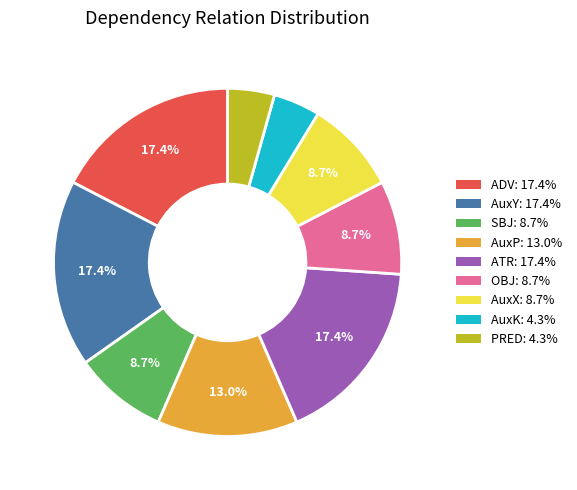

What is the ratio of the value at SBJ to the value at ATR?

0.5